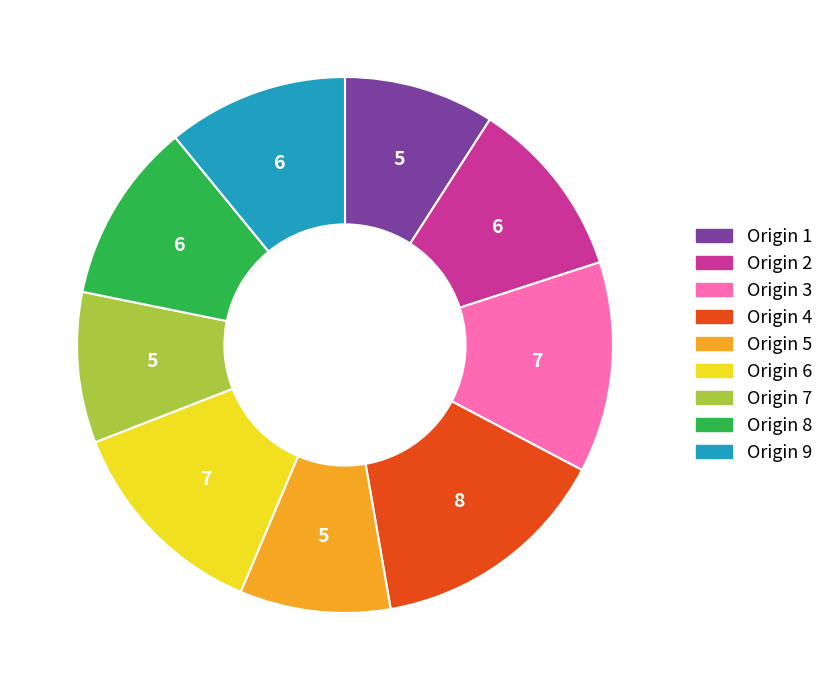

Is there any slice that represents more than half of the pie?

No